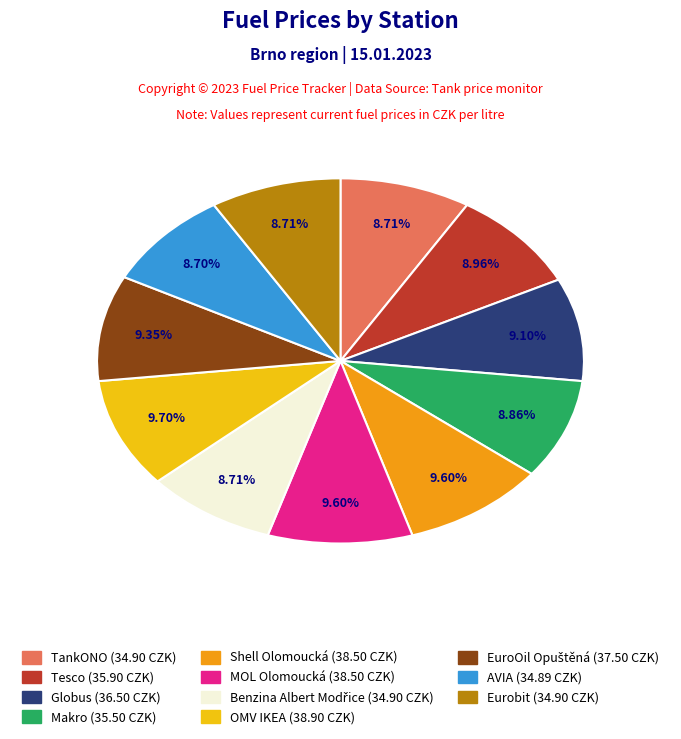

What percentage is the AVIA slice, to the nearest percent?

9%